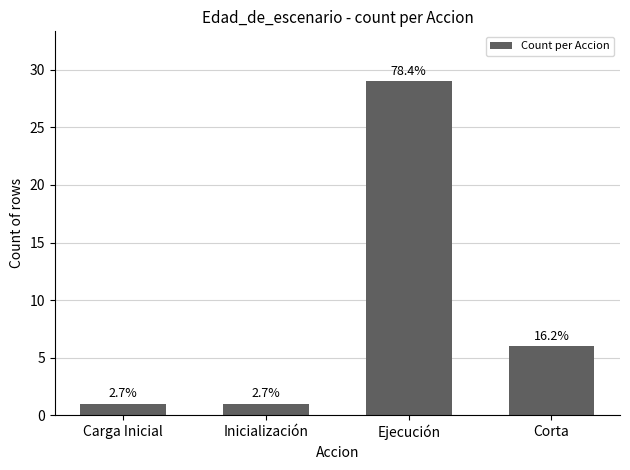

Reading right to left, extract all data points from this chart.

Corta=6	Ejecución=29	Inicialización=1	Carga Inicial=1